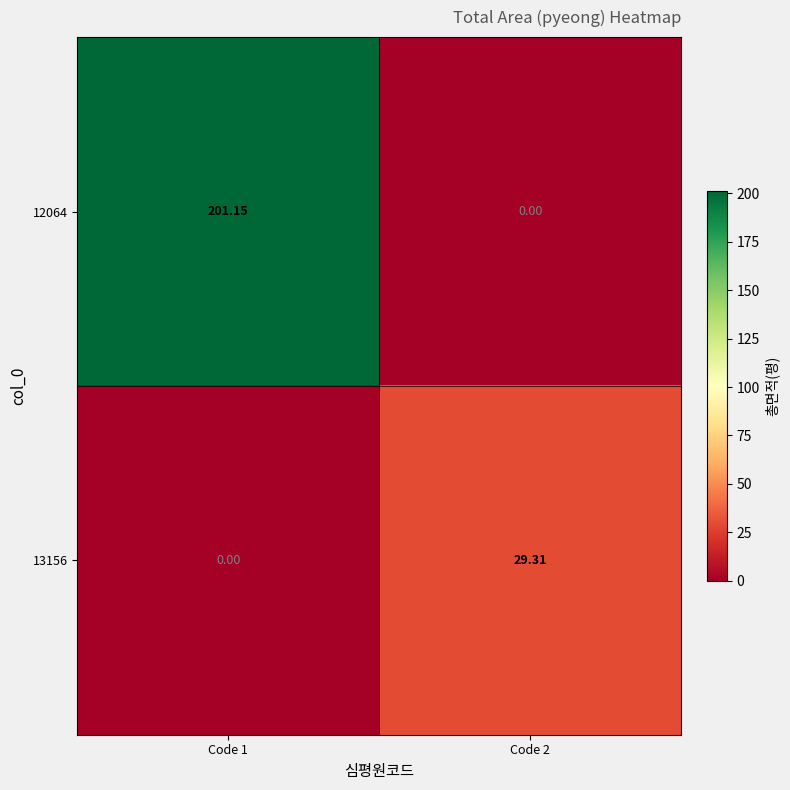

Is the value of 13156 at Code 2 greater than the value of 12064 at Code 1?

No